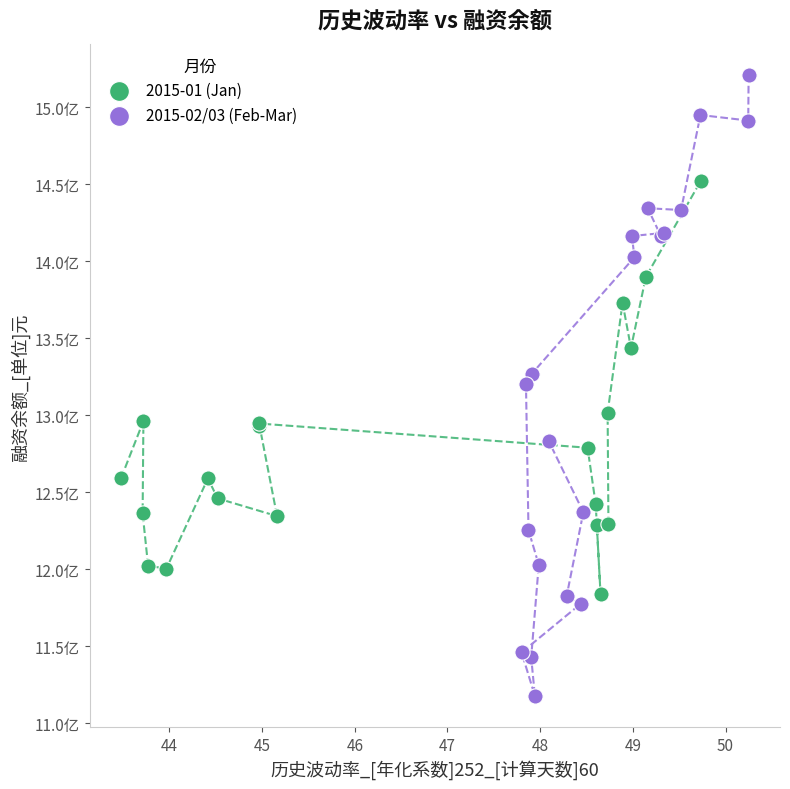

Which series contains the lowest Y value?

2015-02/03 (Feb-Mar)